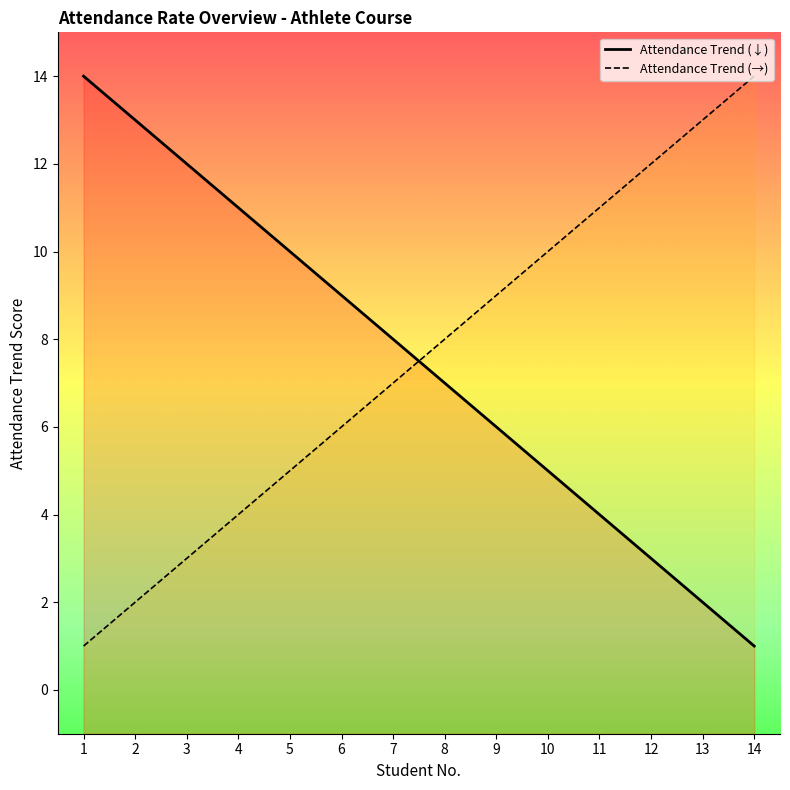

Reading left to right, transcribe all the data shown in this chart.

Attendance Trend (↓): 1=14	2=13	3=12	4=11	5=10	6=9	7=8	8=7	9=6	10=5	11=4	12=3	13=2	14=1
Attendance Trend (→): 1=1	2=2	3=3	4=4	5=5	6=6	7=7	8=8	9=9	10=10	11=11	12=12	13=13	14=14